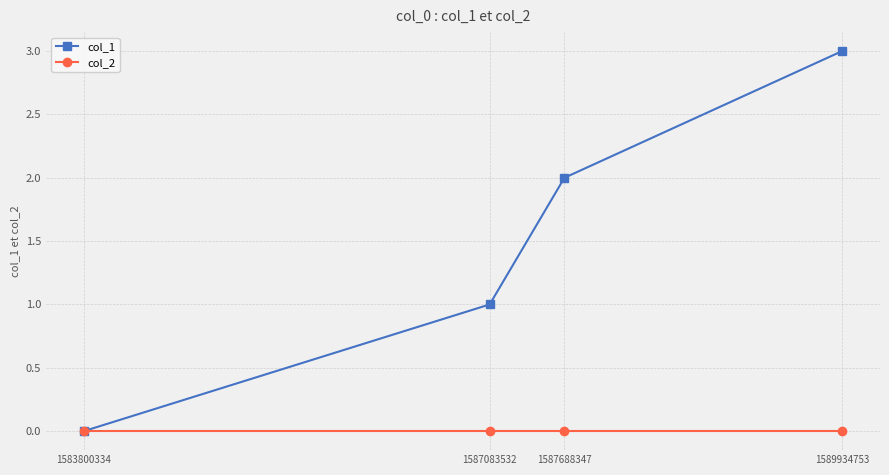

Which series changed the most between 1587083532 and 1587688347?

col_1